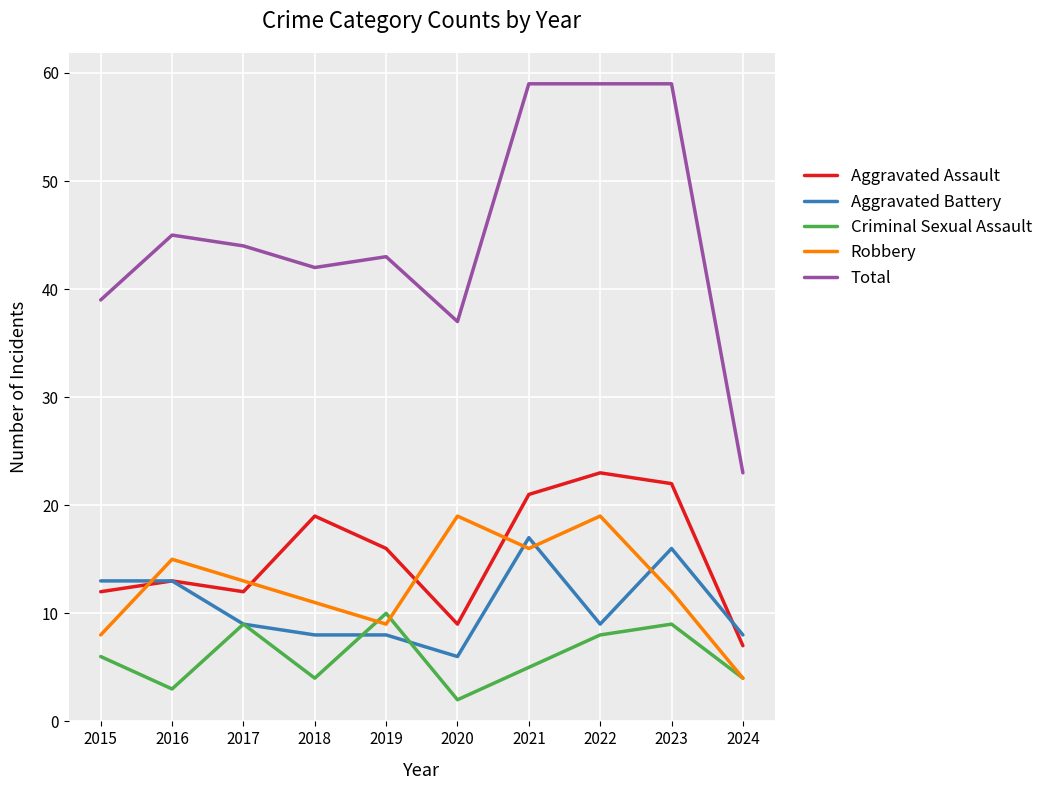

At which label does Total reach its minimum?

2024